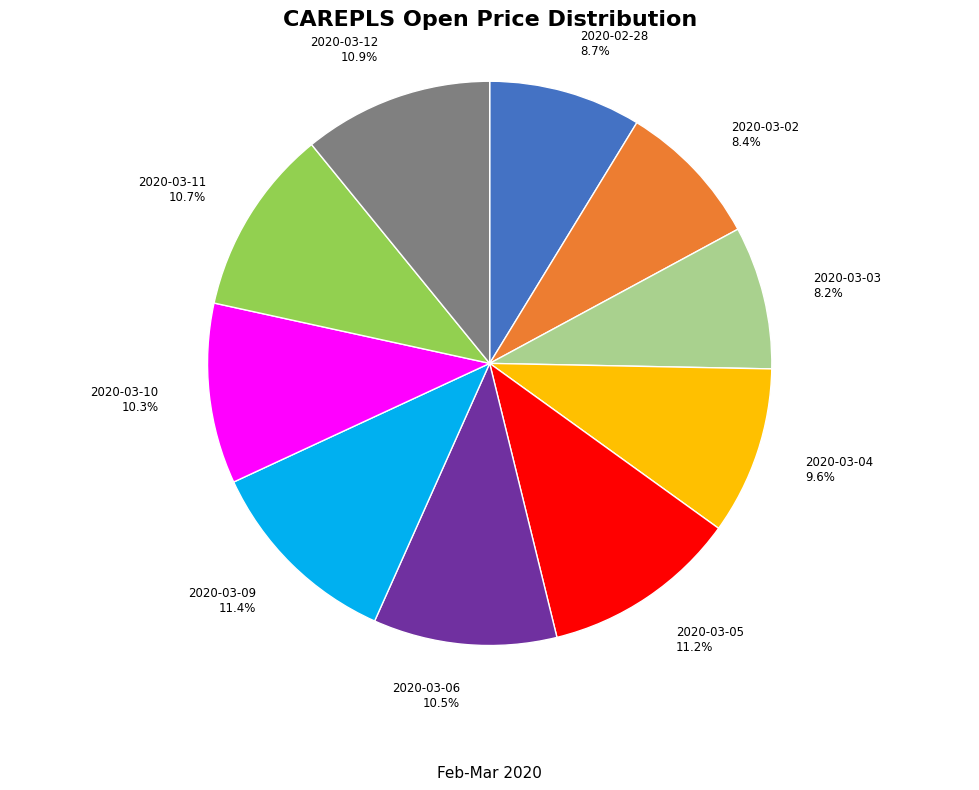

Is there any slice that represents more than half of the pie?

No